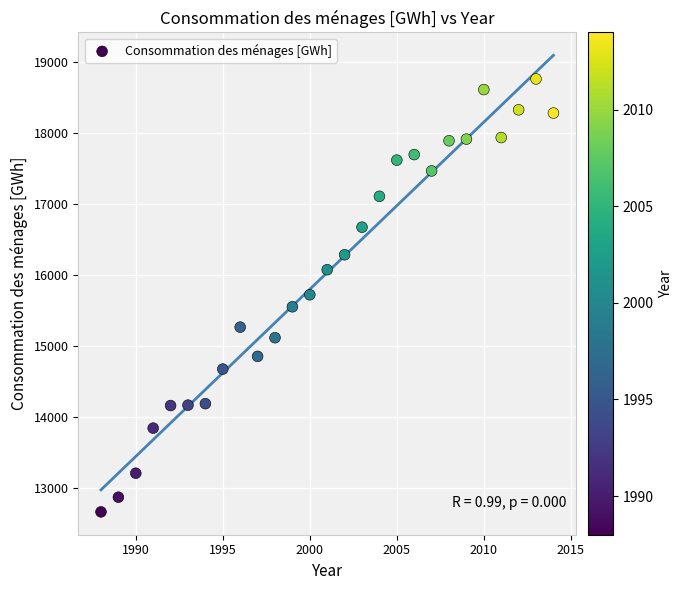

What is the range of Y values (max minus min)?

6100